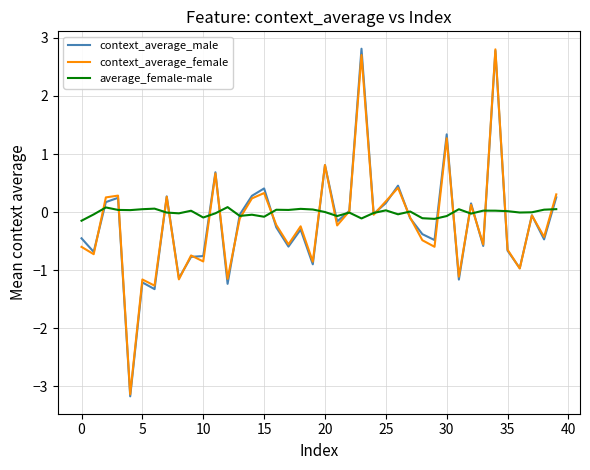

What is the maximum value shown in the chart?

2.8